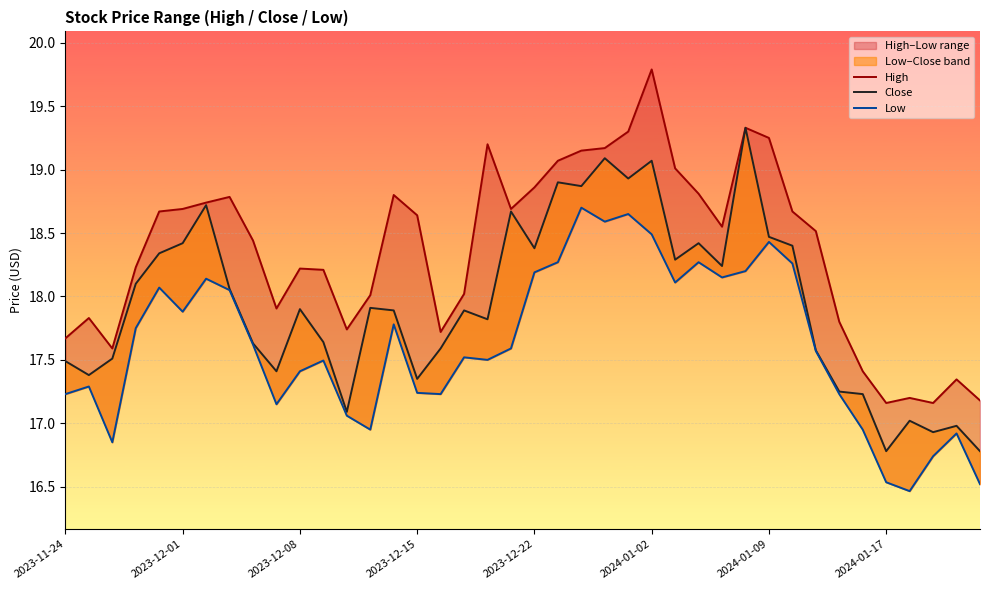

True or false: Close and Low intersect in this chart.

False